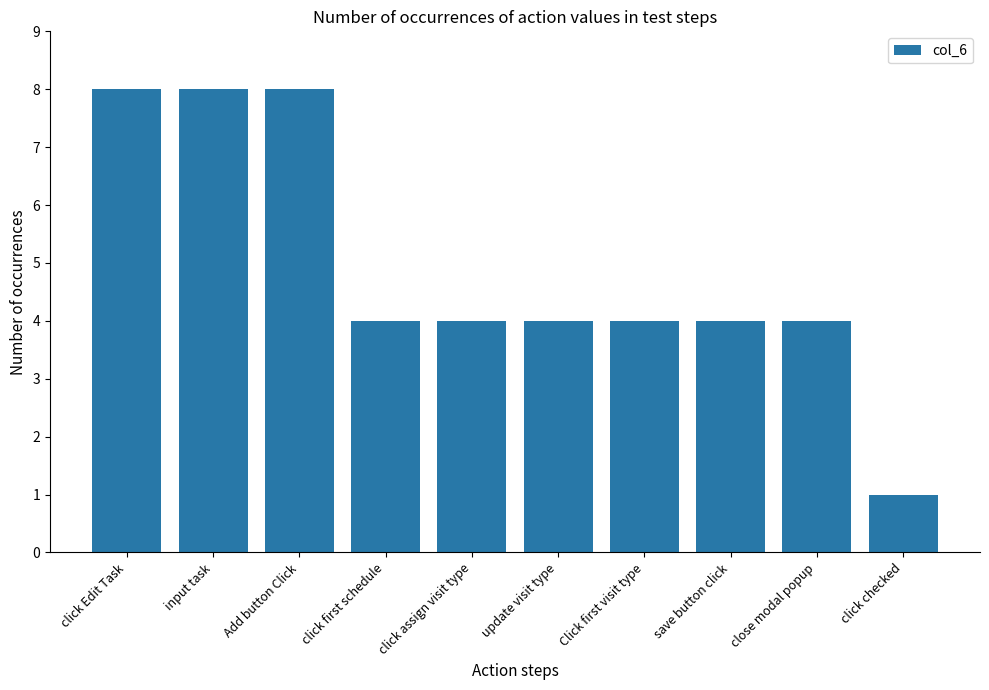

Between click Edit Task and click assign visit type, which is larger?

click Edit Task